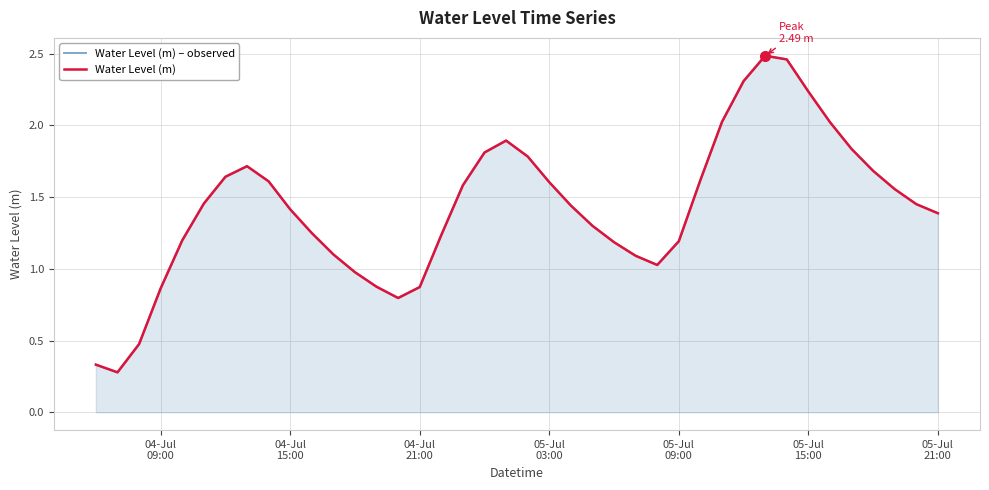

Is it true that Water Level (m) equals 3.0 at 19?

False